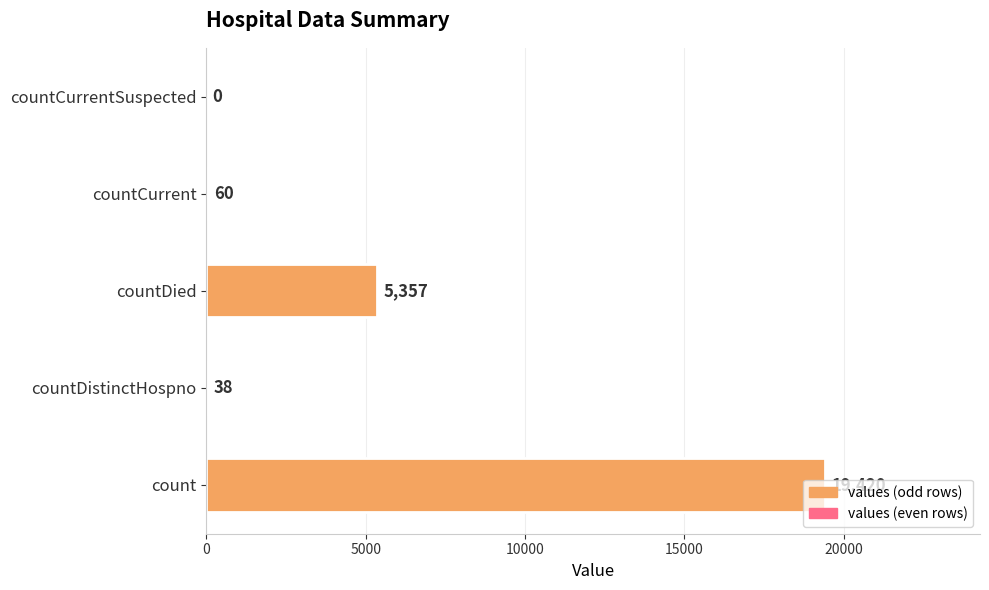

Are the bars horizontal?

Yes